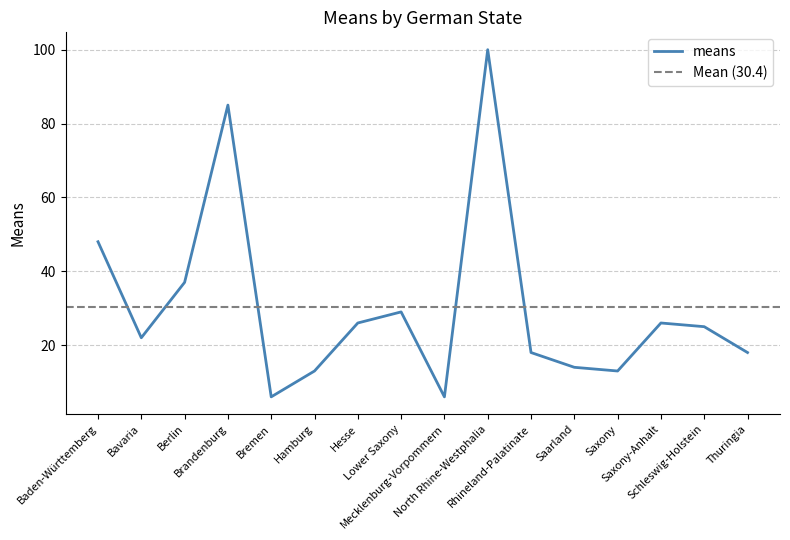

What is the greatest value displayed?

100